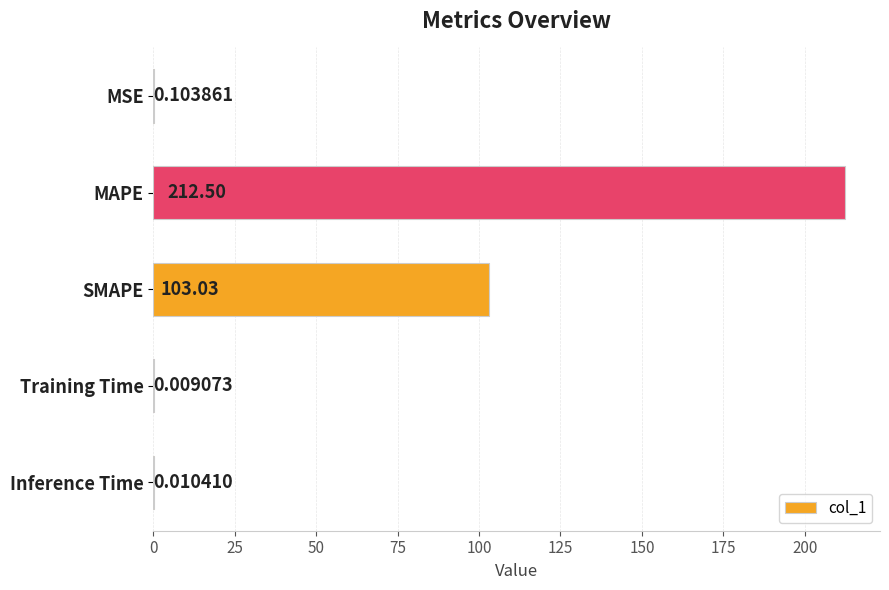

At which category does the chart reach its peak across all series?

MAPE